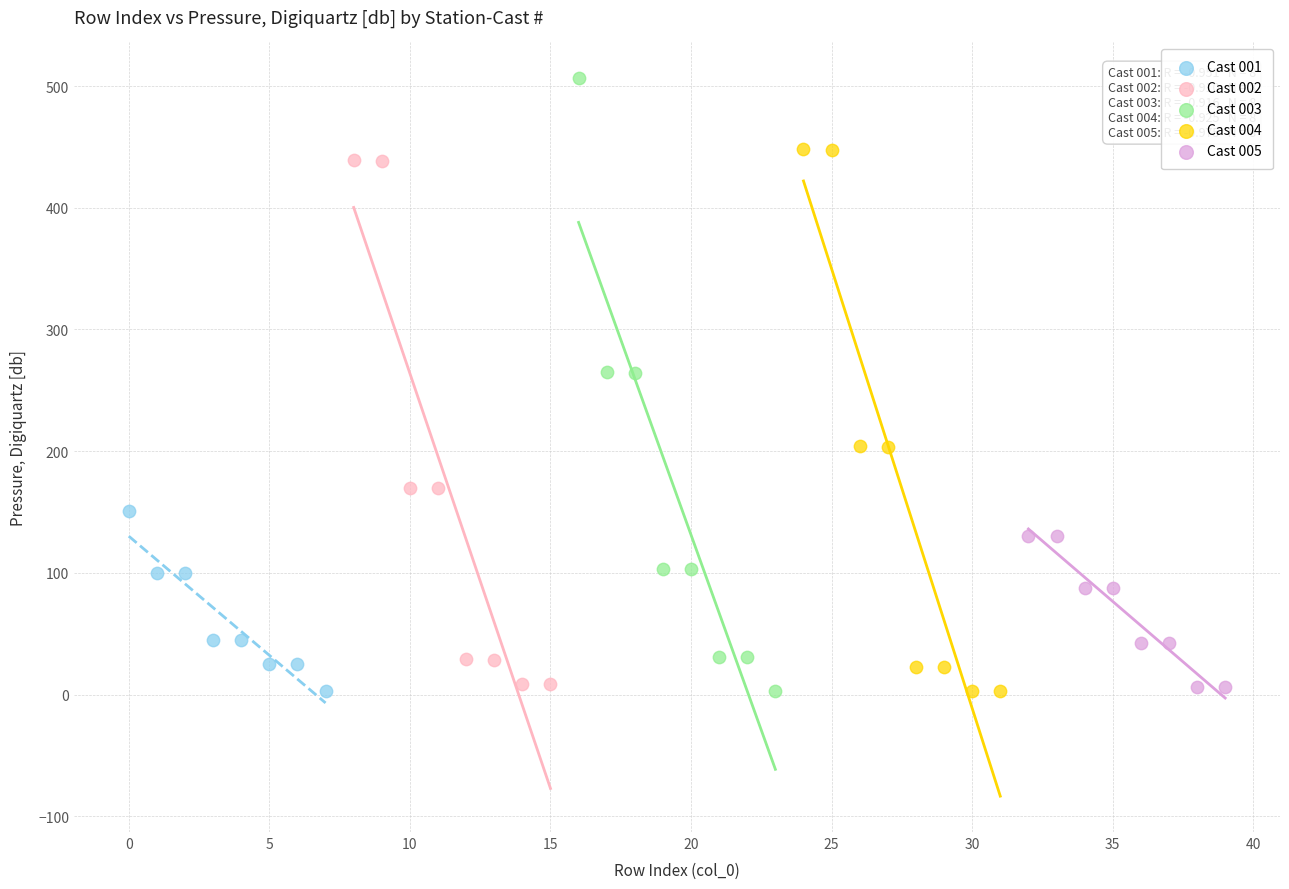

Which series reaches the maximum Y coordinate?

Cast 003